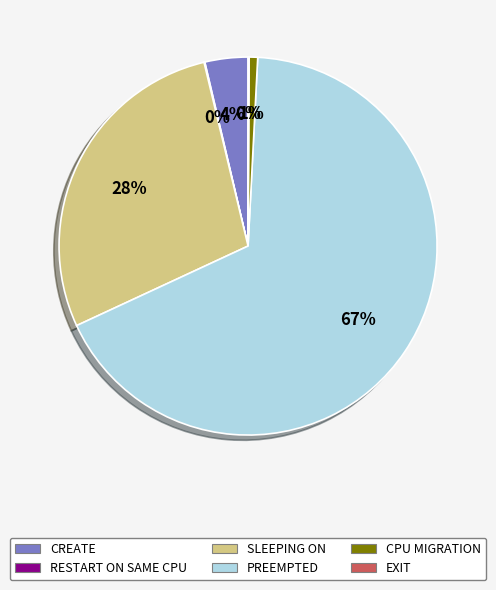

Is it true that PREEMPTED is 57% of the pie?

False